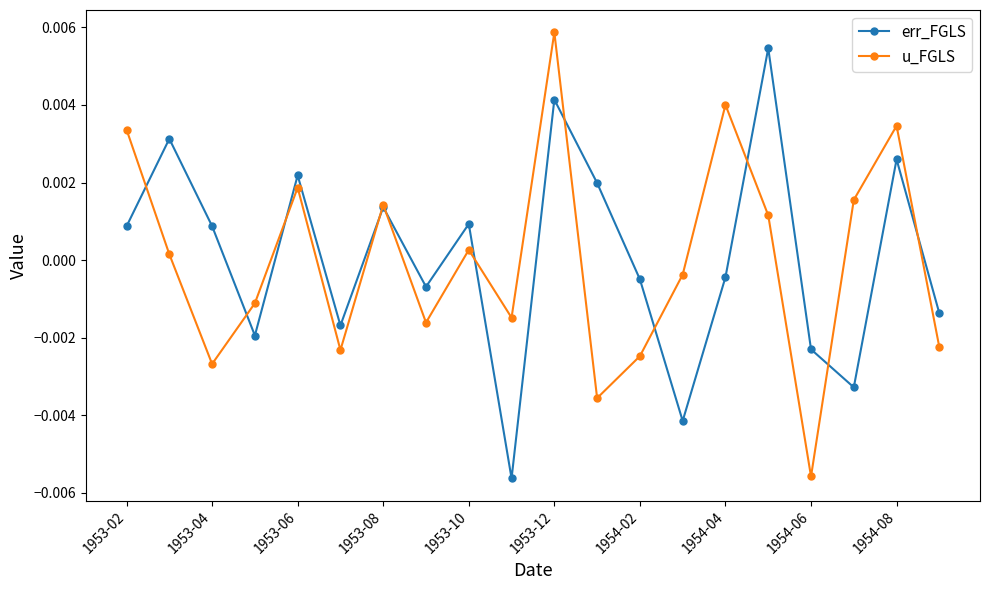

Is this an area chart (filled region under the line)?

No